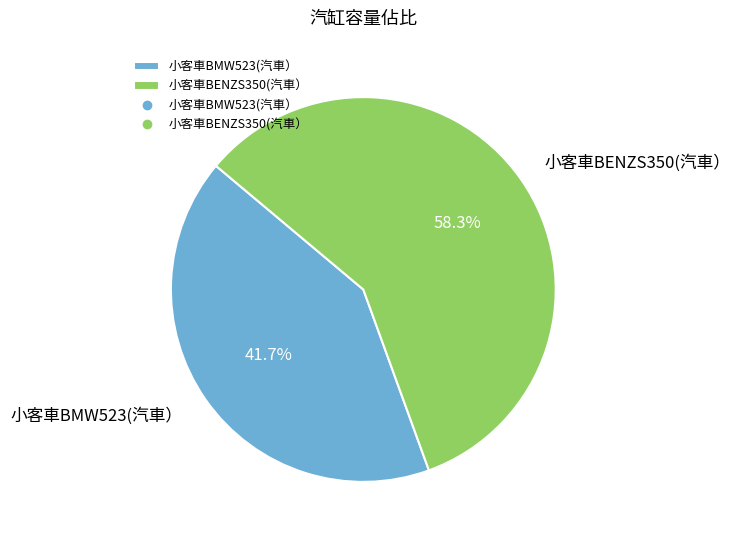

To the nearest percent, what is the combined percentage of 小客車BENZS350(汽車） and 小客車BMW523(汽車）?

100%